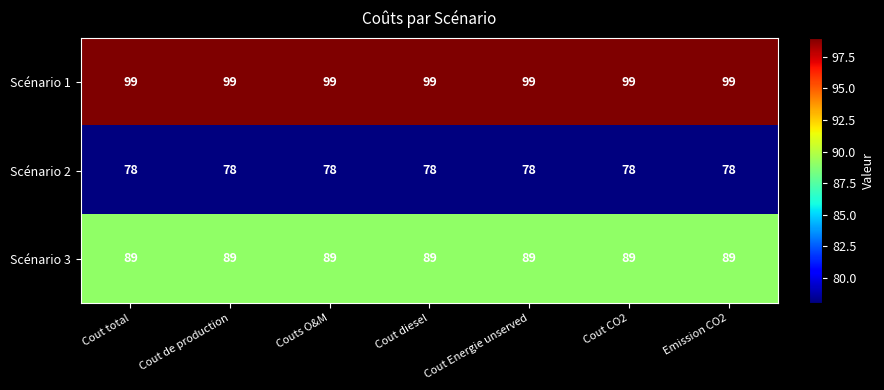

At Couts O&M, list the series in order from largest to smallest.

Scénario 1, Scénario 3, Scénario 2